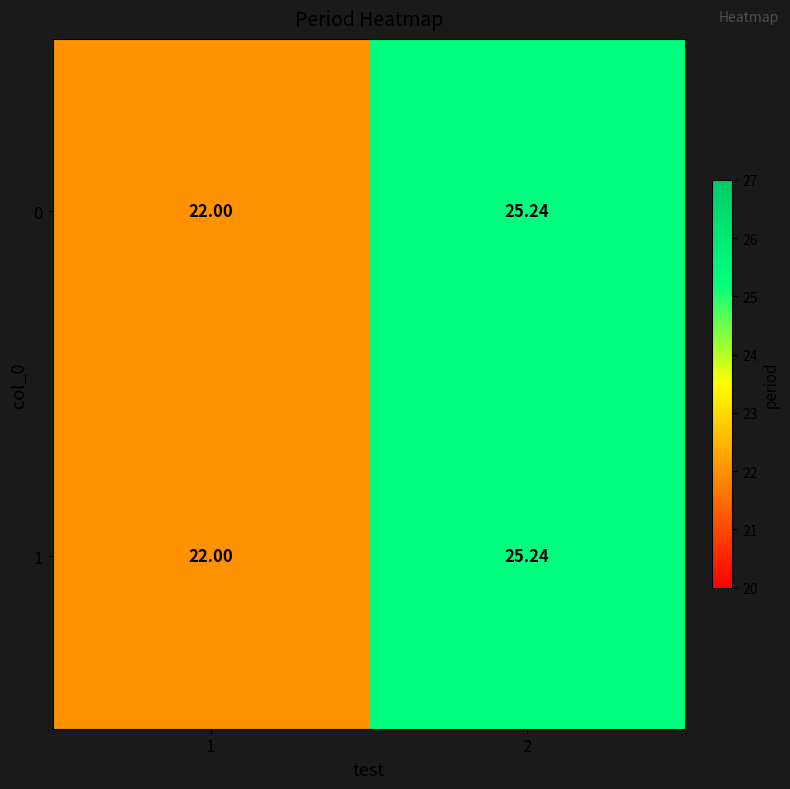

Is the value of 1 at 2 greater than the value of 0 at 1?

Yes